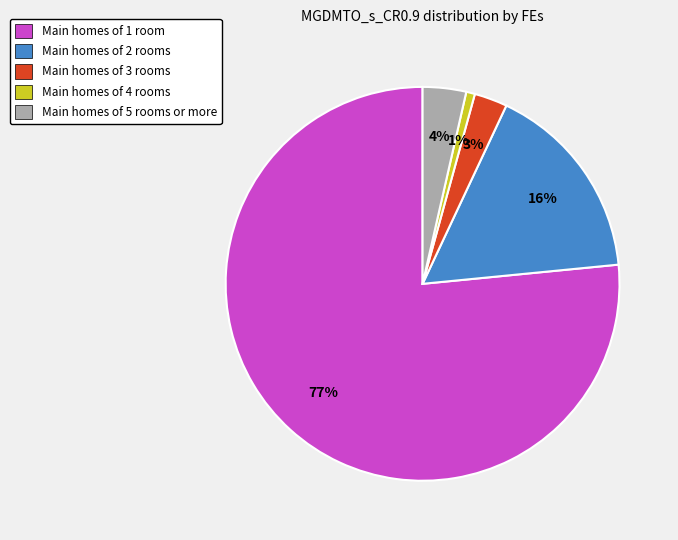

Rank the categories by value from lowest to highest.

Main homes of 4 rooms, Main homes of 3 rooms, Main homes of 5 rooms or more, Main homes of 2 rooms, Main homes of 1 room